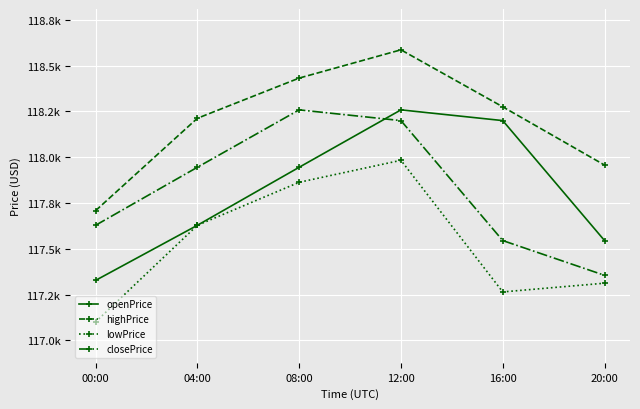

What is the label of the 3rd point from the right?

12:00